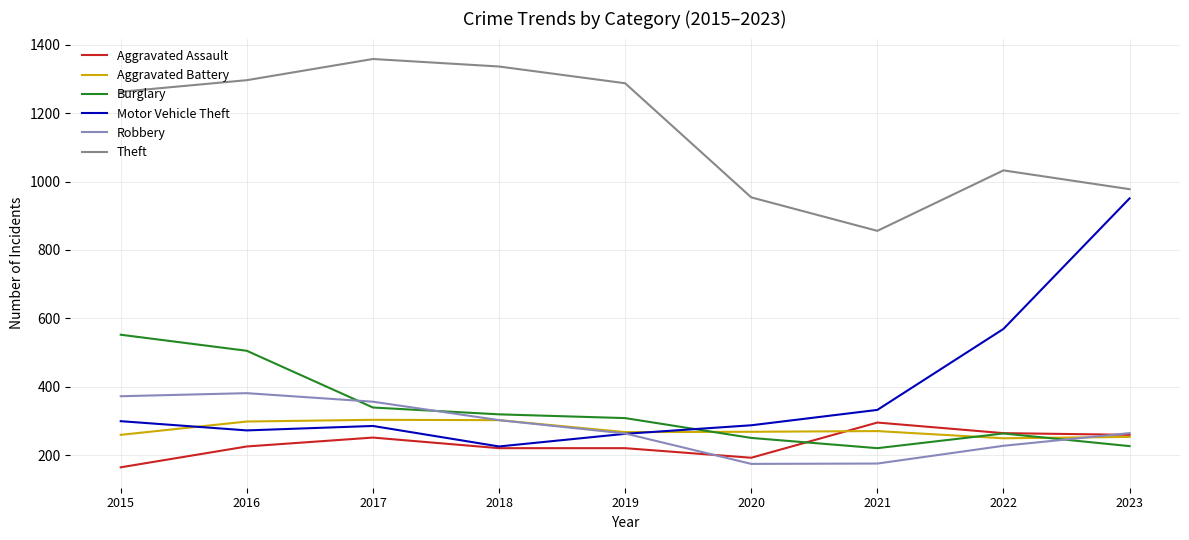

How many intersections are there between Burglary and Motor Vehicle Theft?

1